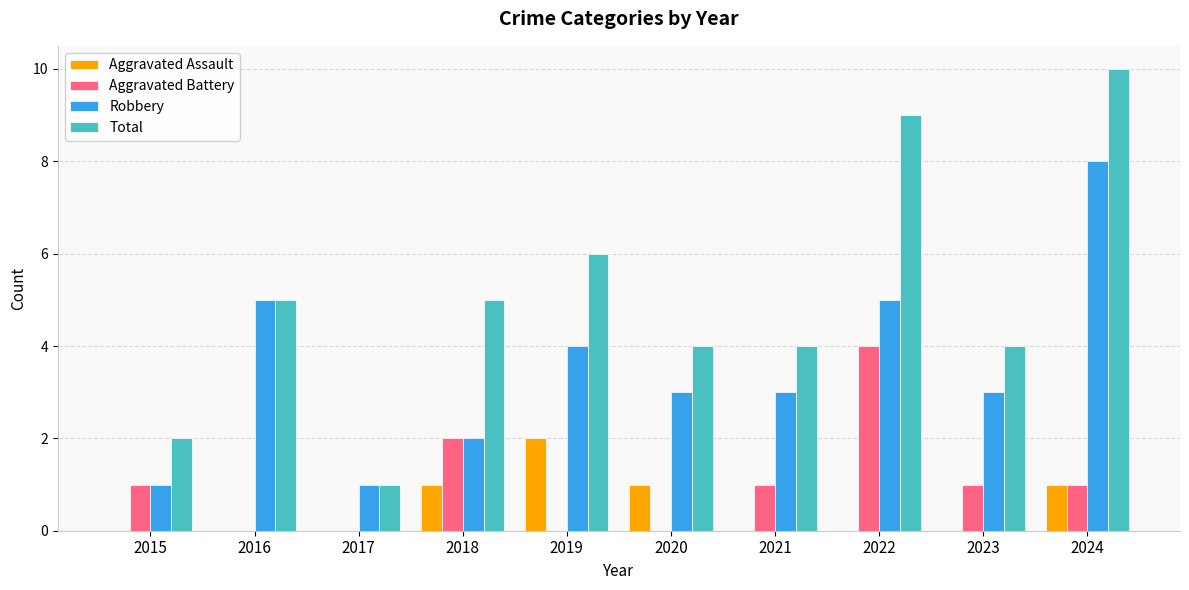

What are all the series names shown in the legend?

Aggravated Assault, Aggravated Battery, Robbery, Total